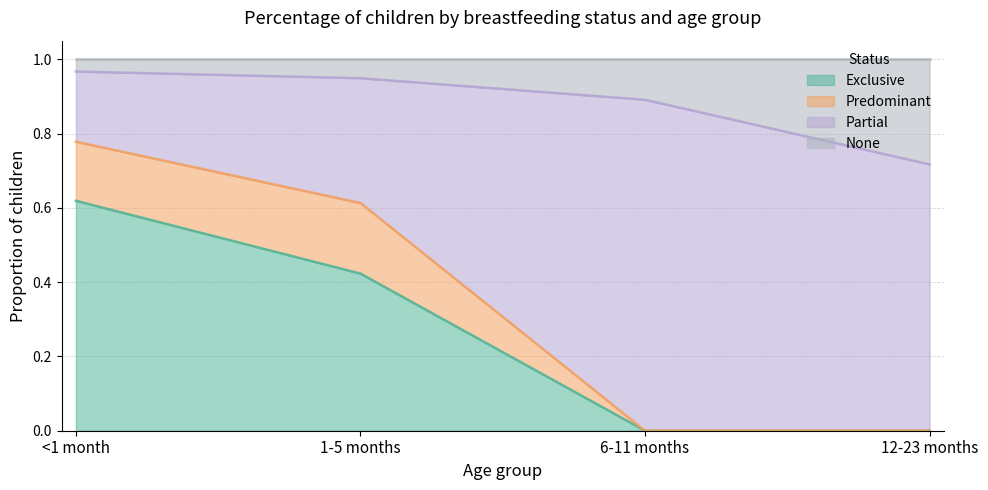

What is the total value across all series at 1-5 months?

1.0